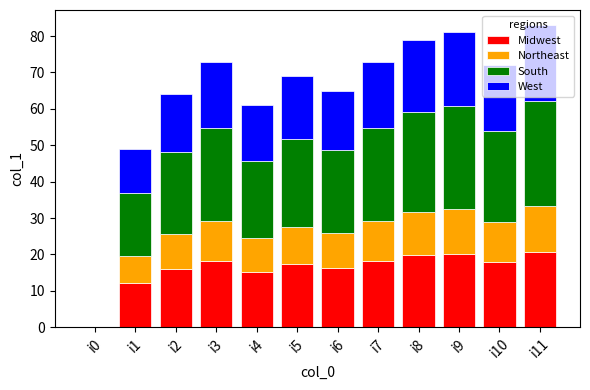

What is the total value across all series at i1?

49.0